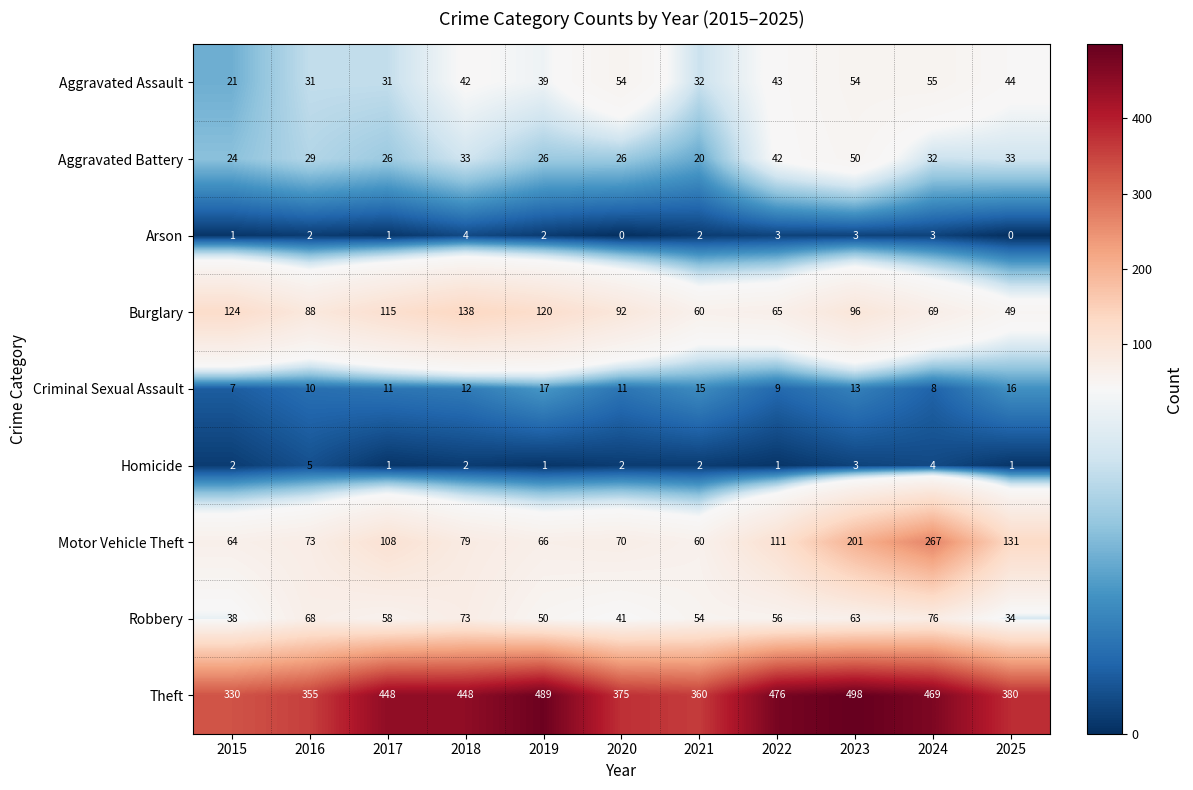

Read the Aggravated Battery value at 2024.

32